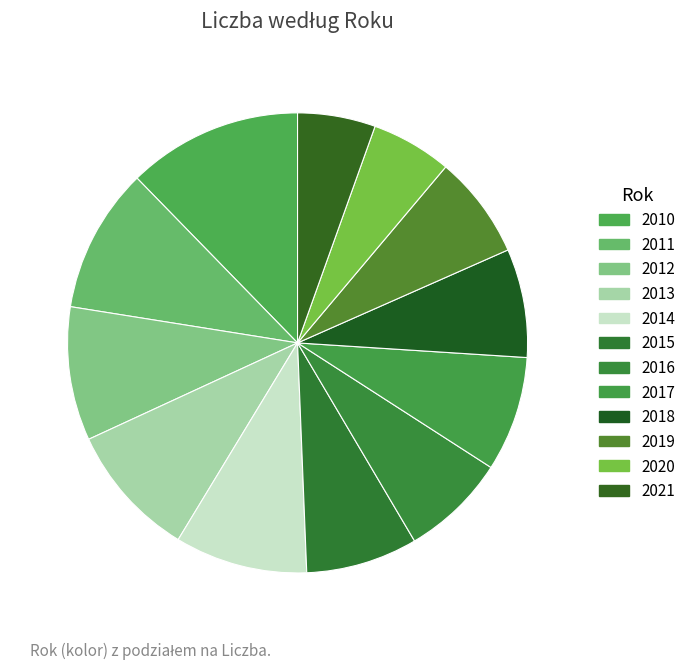

Does 2021 account for over 50% of the chart?

No